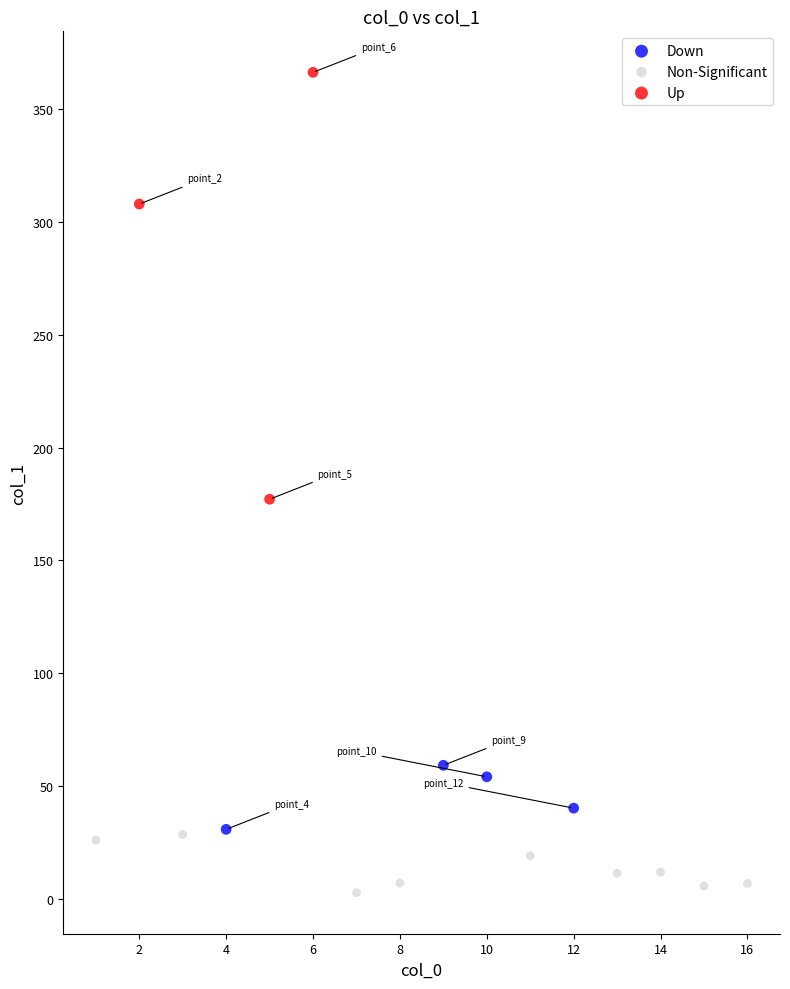

Which series reaches the maximum Y coordinate?

Up